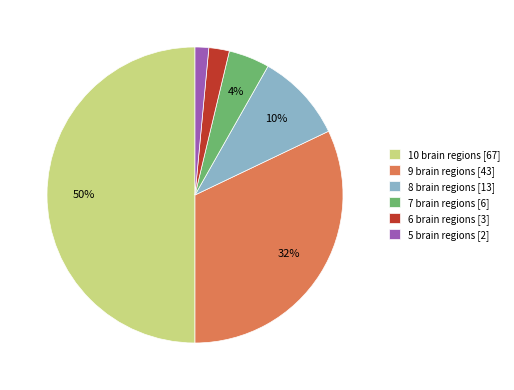

Combined, do 5 brain regions [2] and 10 brain regions [67] account for over 50%?

Yes